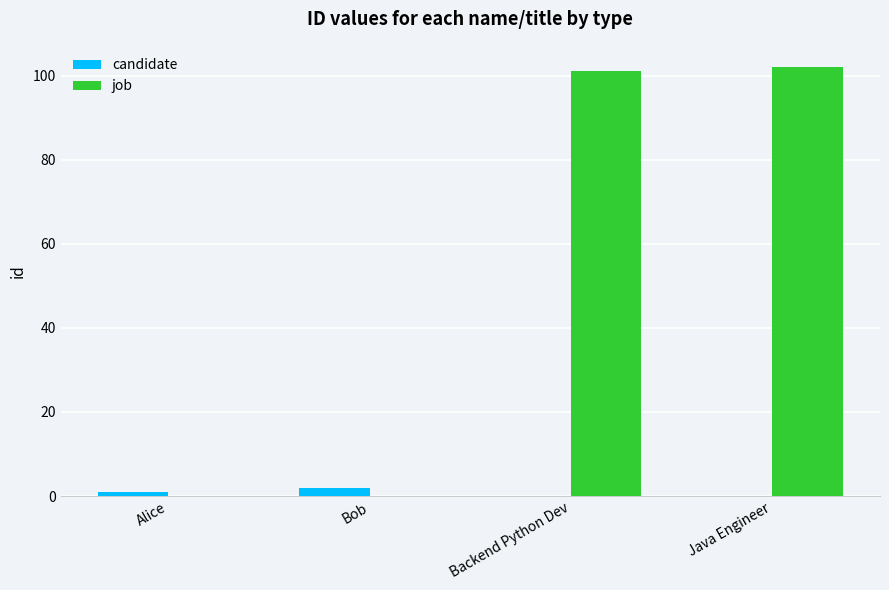

Rank the series by their average value, from lowest to highest.

candidate, job